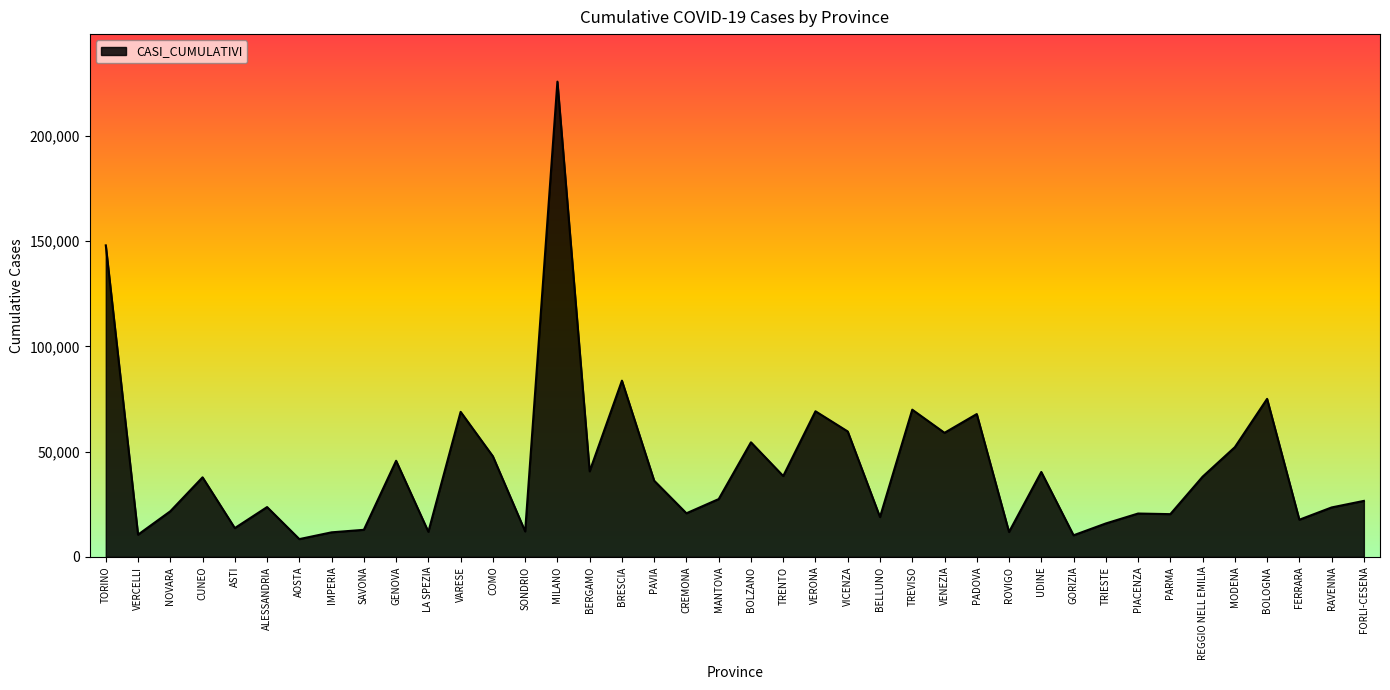

At which label does the data first exceed 36179?

TORINO